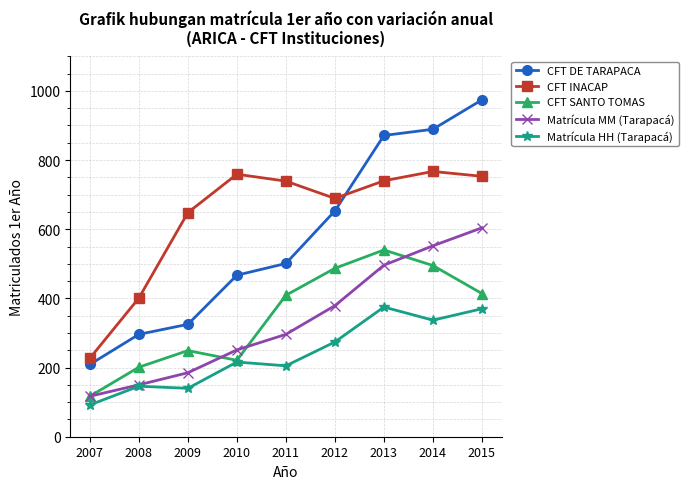

Is it true that Matrícula HH (Tarapacá) equals 140 at 2009?

True